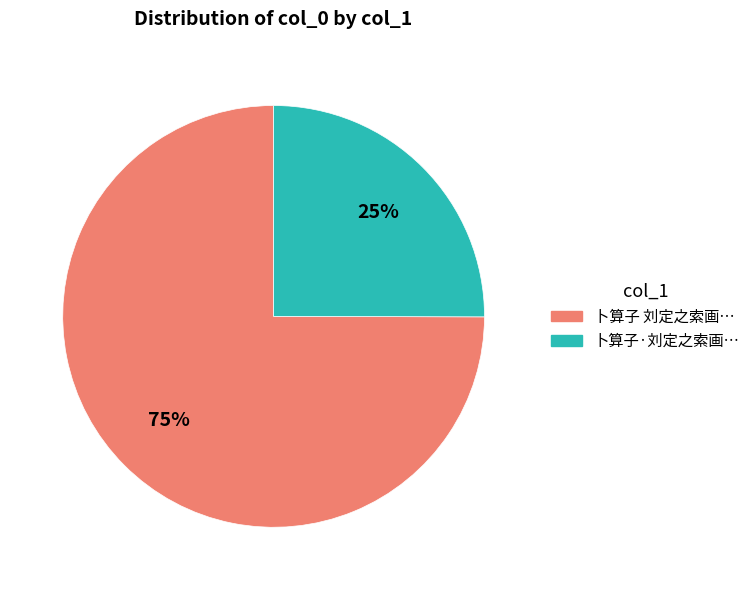

To the nearest percent, what is the difference between the largest and smallest slice percentages?

50%